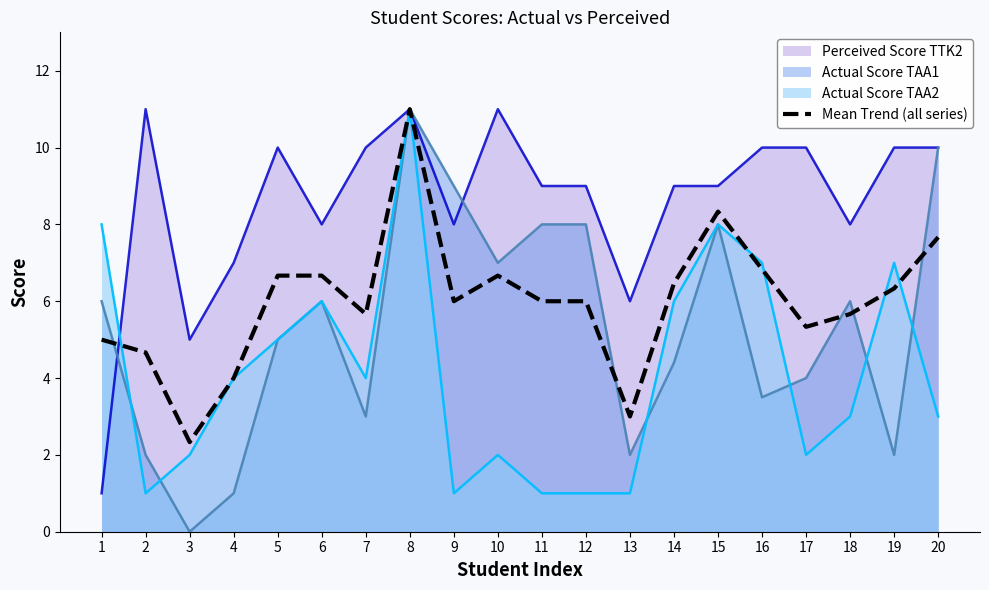

List the labels in order of value, largest first.

8, 15, 20, 16, 5, 6, 10, 14, 19, 9, 11, 12, 7, 18, 17, 1, 2, 4, 13, 3